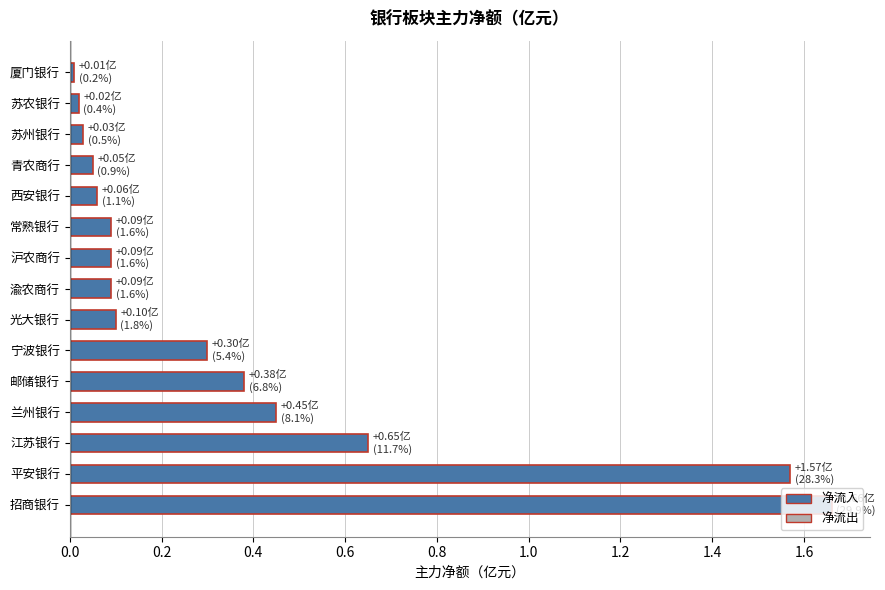

The chart shows a value of 0.1 at 西安银行. True or false?

True